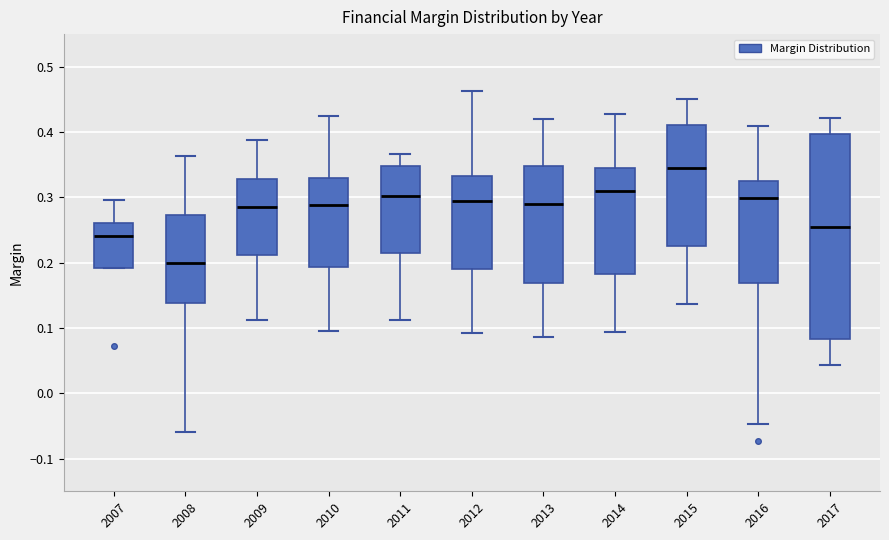

Where does the upper whisker of the box at x = 2008 end on the y-axis? The values are not printed on the chart, so give them approximately, as read against the axis.

0.36